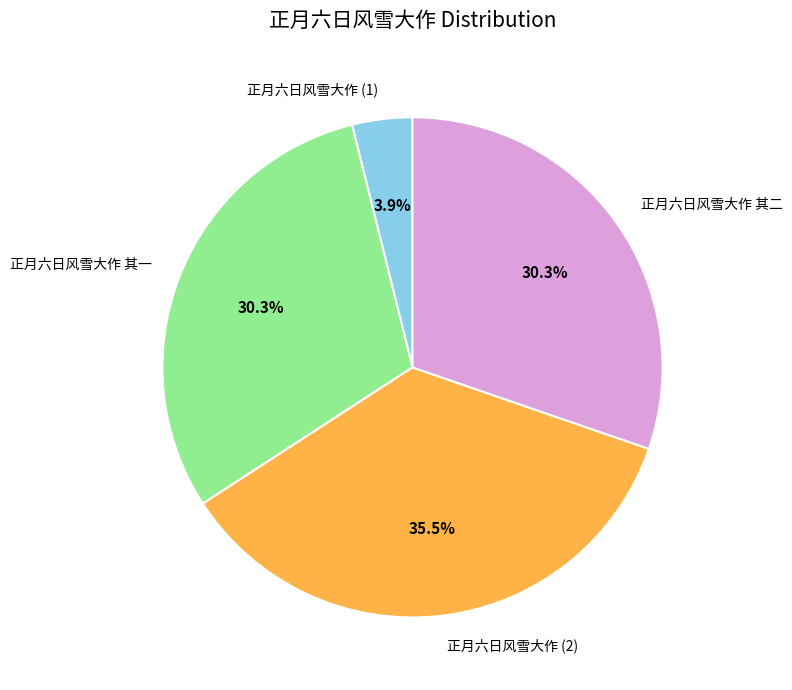

How many segments does this pie chart have?

4